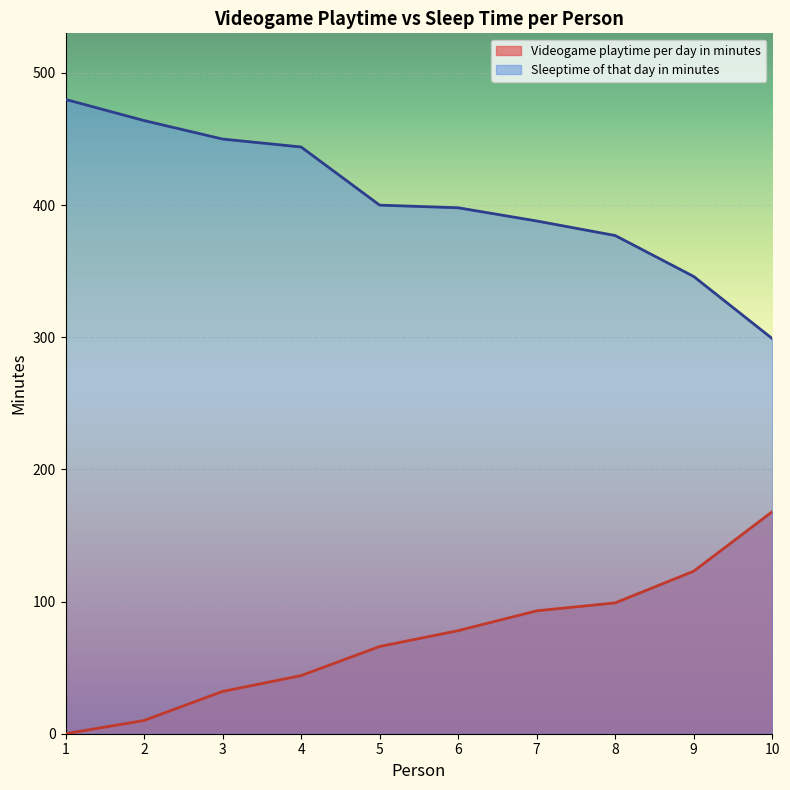

How many lines are shown in the chart?

2